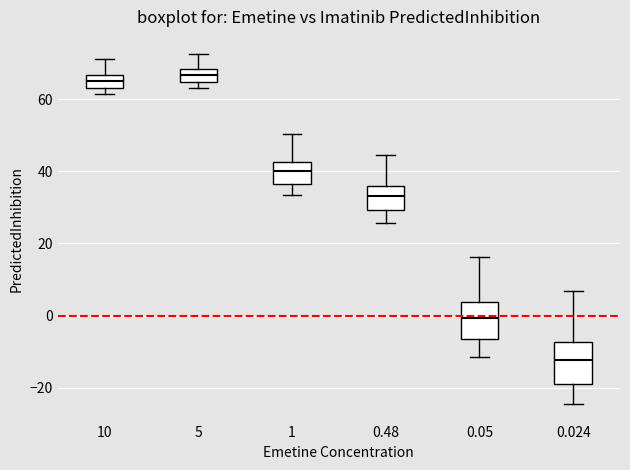

Reading left to right, transcribe this box plot: for each box, give where its median line is, the range the box spans, and where its two whiskers end, as read against the y-axis. The values are not printed on the chart, so give them approximately, as read against the axis.

10: median 66 (inside the box), box 64 to 66, whiskers 62 to 72
5: median 66, box 64 to 68, whiskers 64 (just below the box's lower edge) to 72
1: median 40, box 36 to 42, whiskers 34 to 50
0.48: median 34, box 30 to 36, whiskers 26 to 44
0.05: median 0, box -6 to 4, whiskers -12 to 16
0.024: median -12, box -18 to -8, whiskers -24 to 6